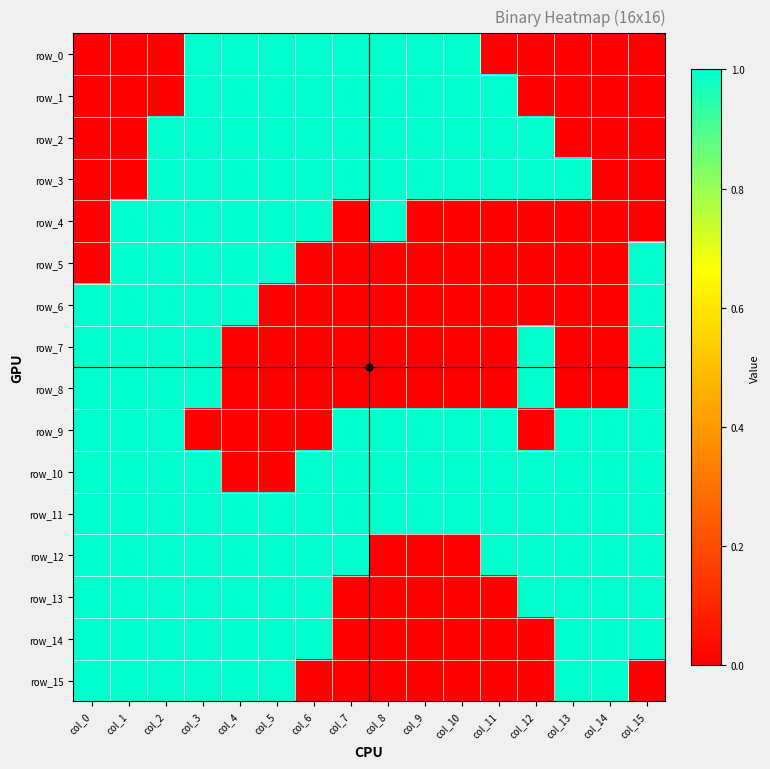

List the labels in order of row_3 value, smallest first.

col_0, col_1, col_14, col_15, col_2, col_3, col_4, col_5, col_6, col_7, col_8, col_9, col_10, col_11, col_12, col_13